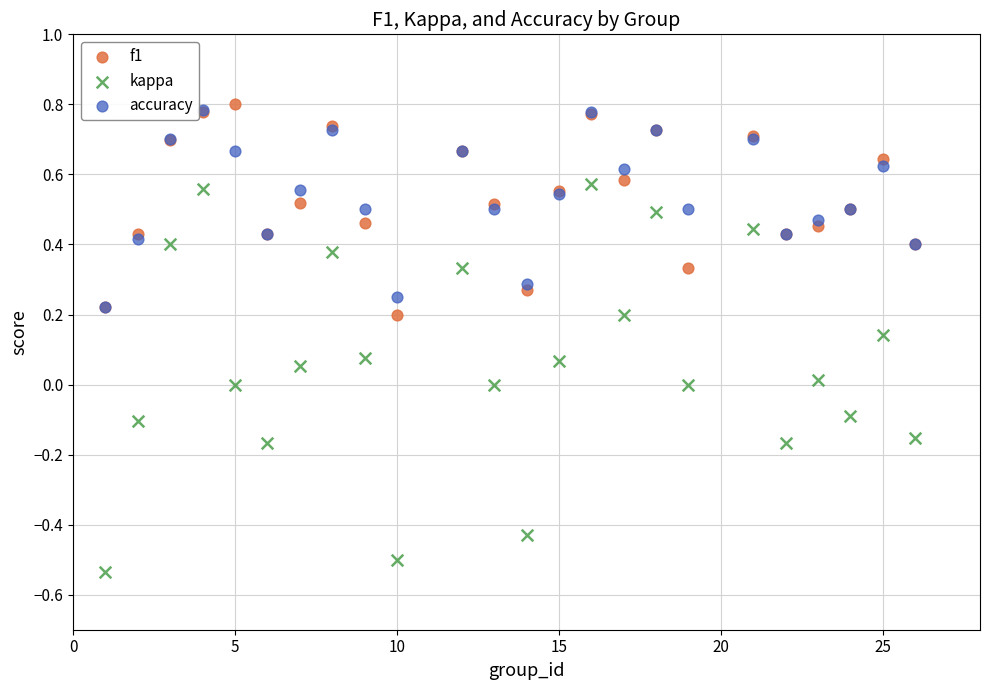

Which series reaches the minimum Y coordinate?

kappa